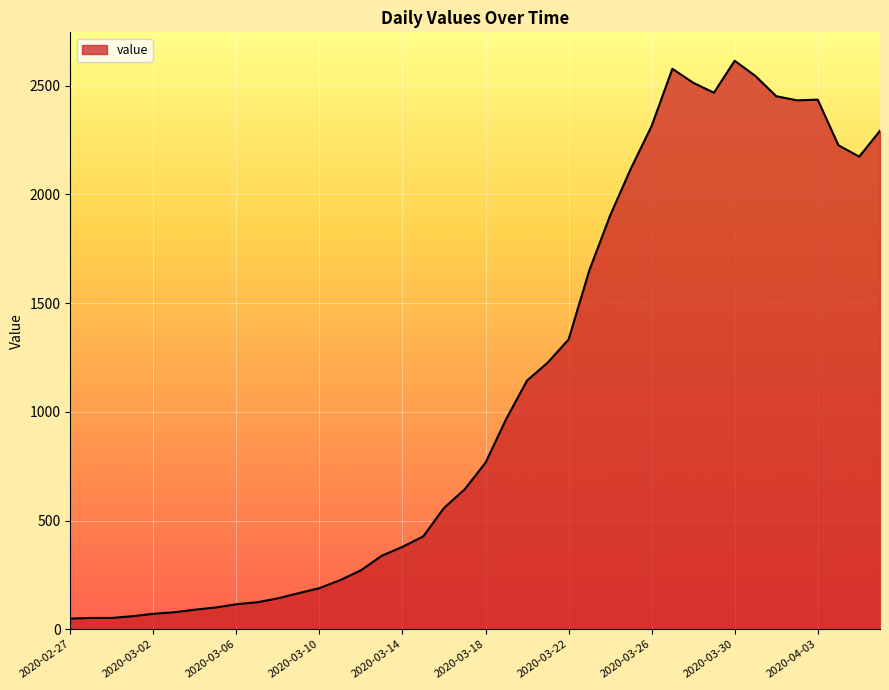

Does the chart have visible grid lines?

Yes